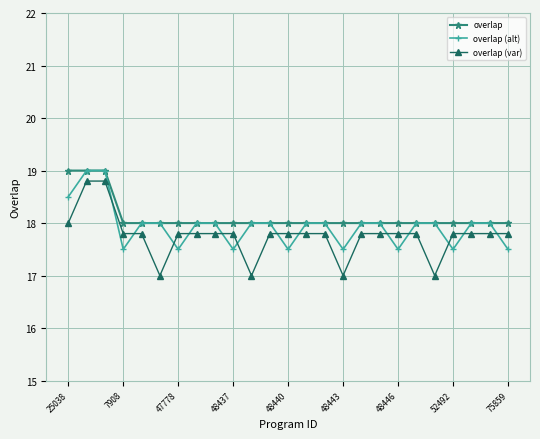

What is the highest value of the overlap series?

19.0